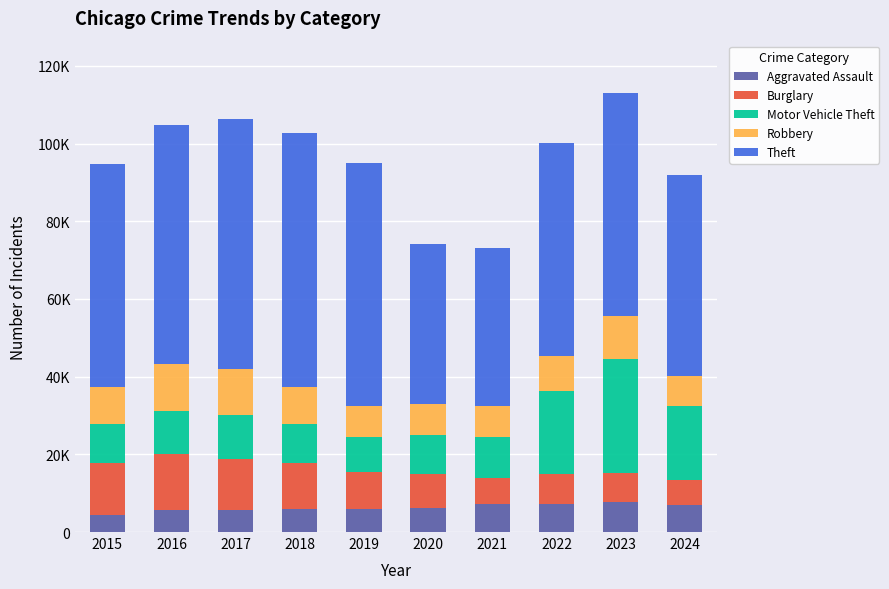

Does the chart contain any negative values?

No